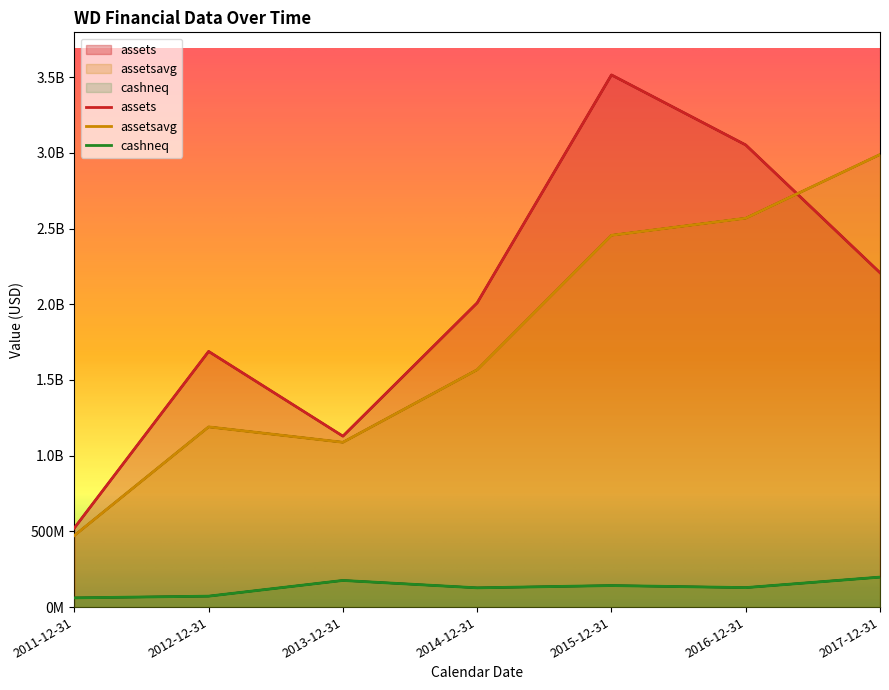

What is the minimum value for cashneq?

60981000